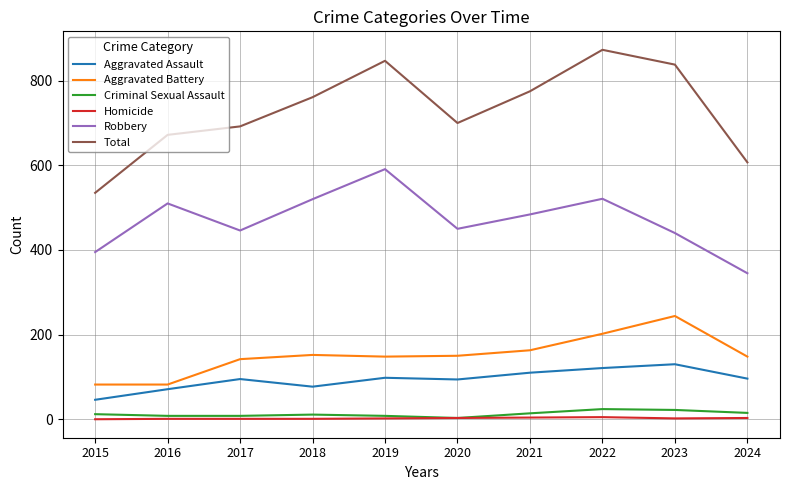

True or false: Total and Aggravated Assault intersect in this chart.

False